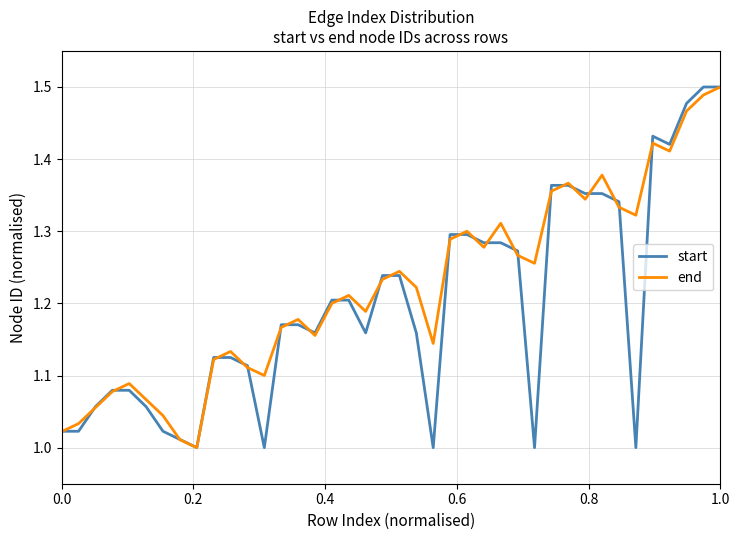

What are all the series names shown in the legend?

start, end